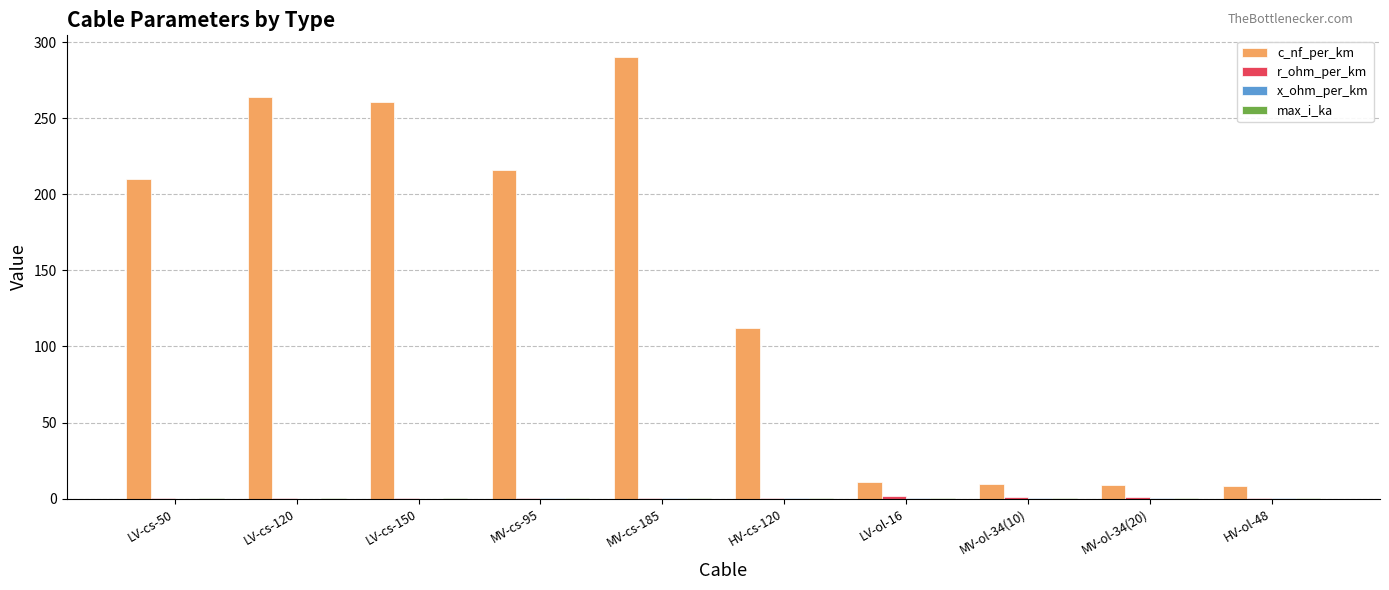

What is the greatest value displayed?

290.0